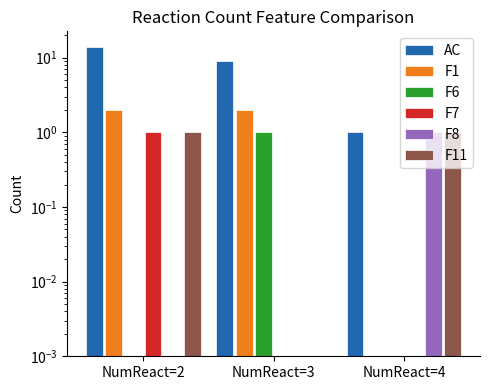

What is the difference between the maximum and minimum values in the F11 series?

1.0